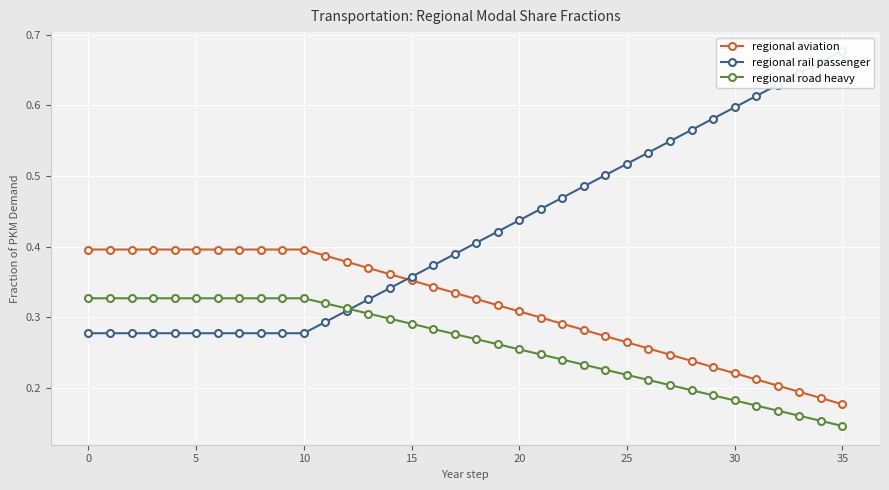

What is the label of the 22nd point from the right?

14